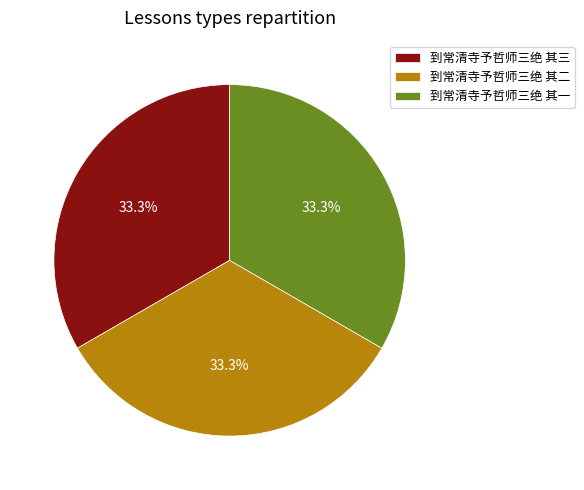

Is it true that 到常清寺予哲师三绝 其二 is 23% of the pie?

False